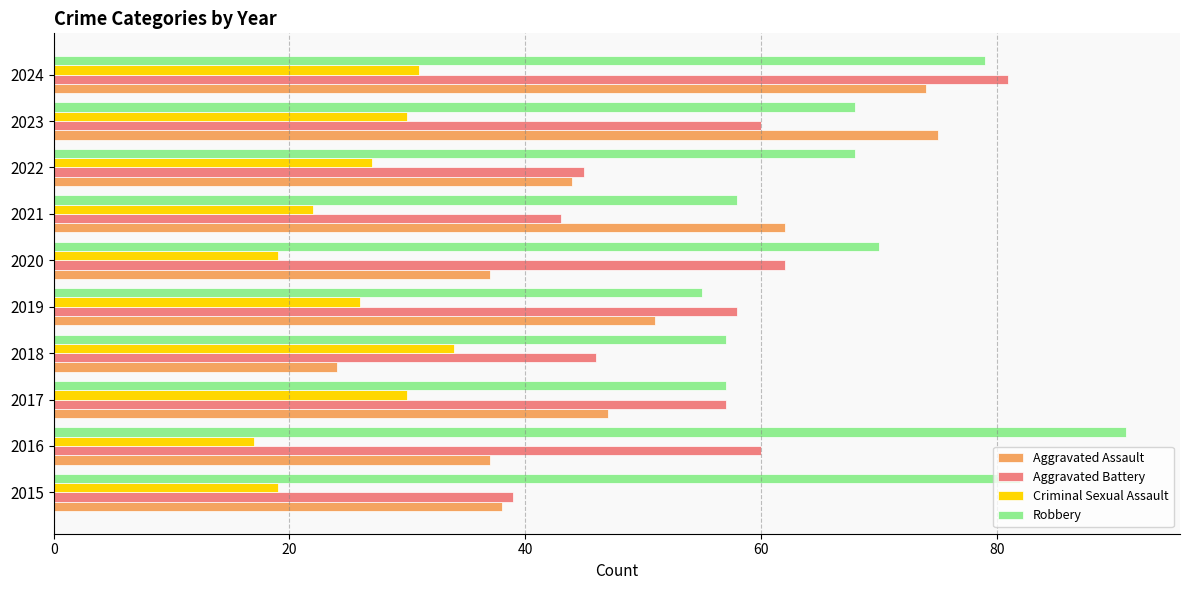

At which label does Robbery reach its minimum?

2019